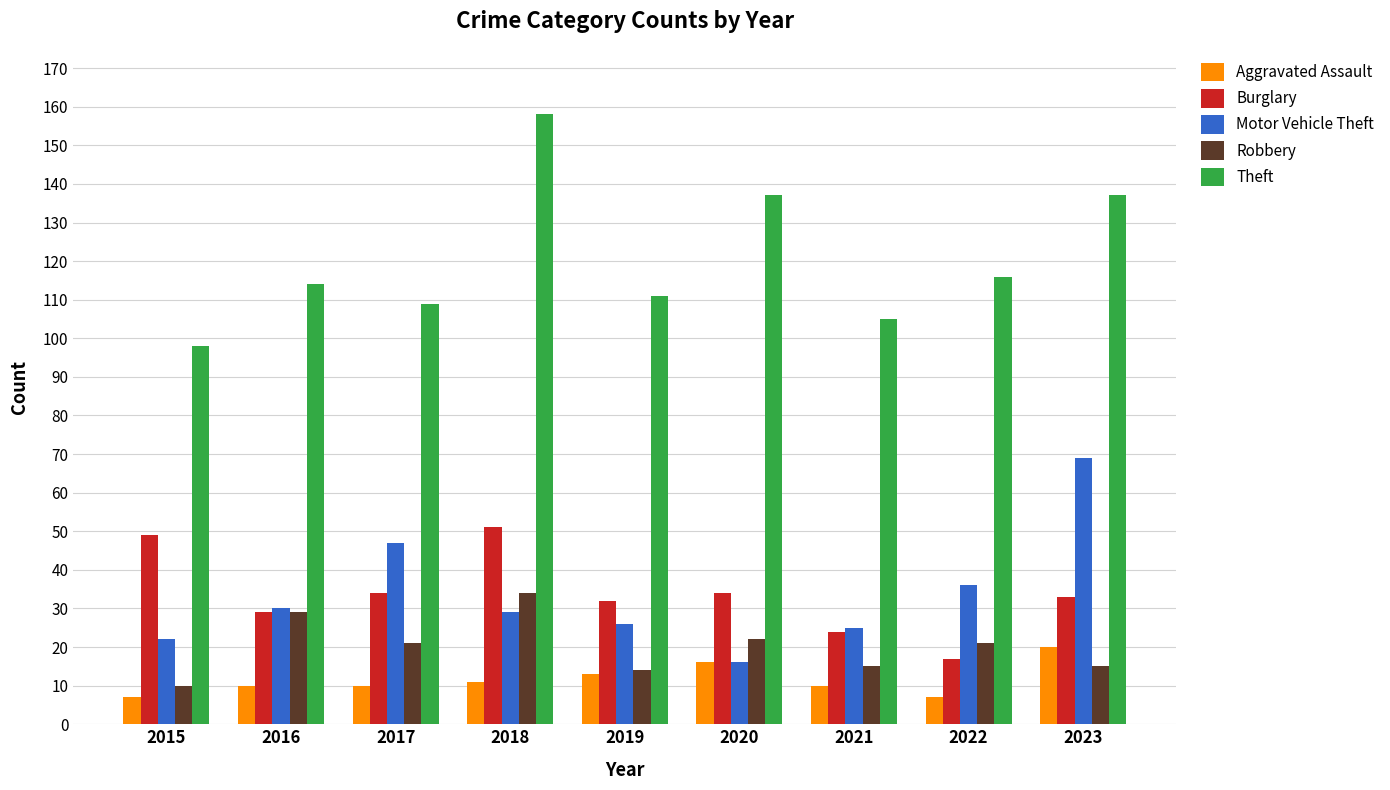

Is it true that Aggravated Assault equals 8 at 2023?

False